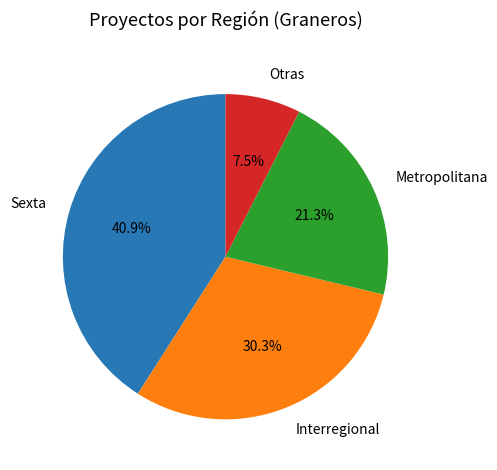

How many segments does this pie chart have?

4